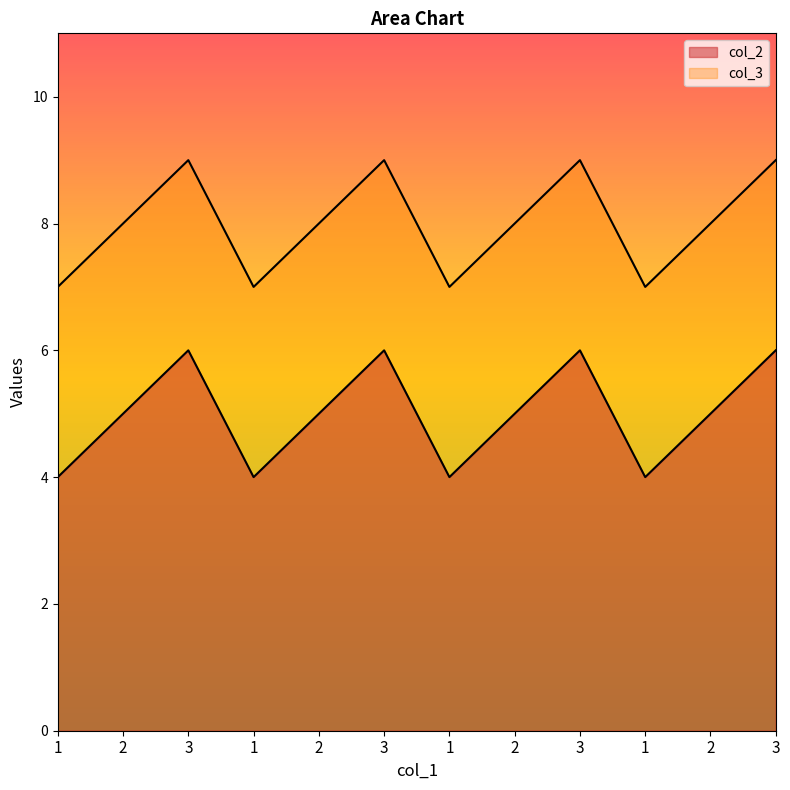

The value of col_3 at 1 is 10. True or false?

False